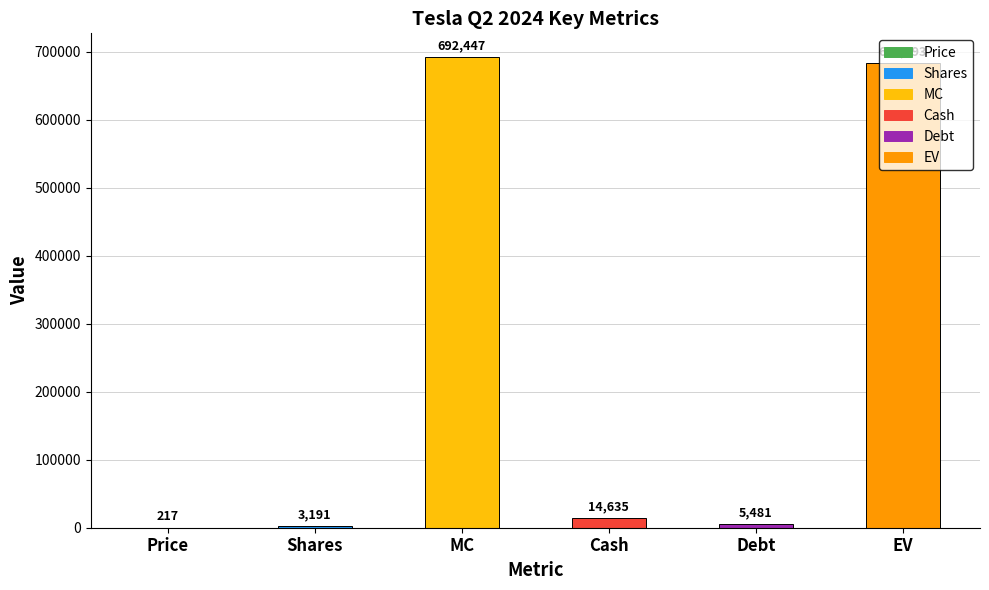

The chart shows a value of 692447 at MC. True or false?

True